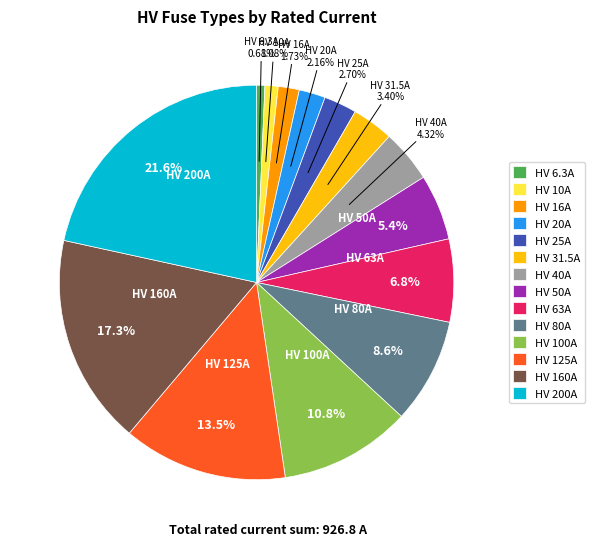

True or false: HV 50A accounts for 16% of the total.

False